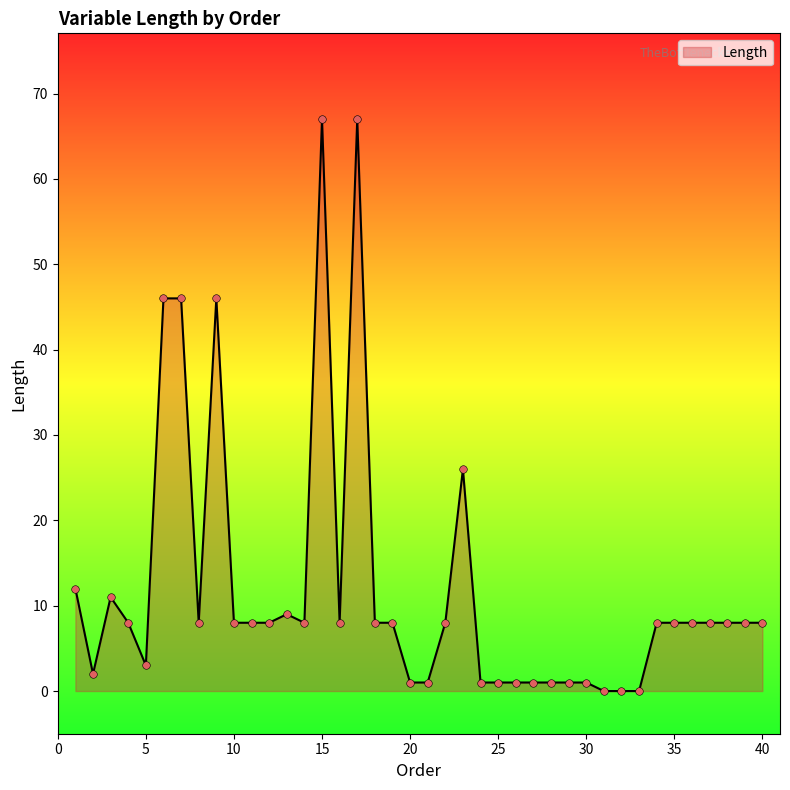

What is the greatest value displayed?

67